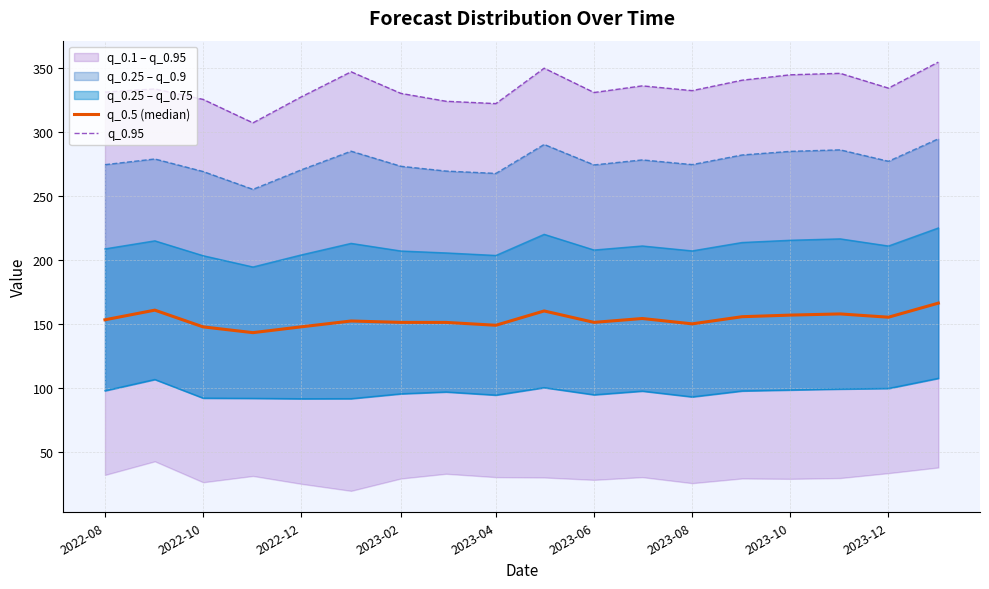

In q_0.25, how many points are lower than both neighbors (excluding endpoints)?

4